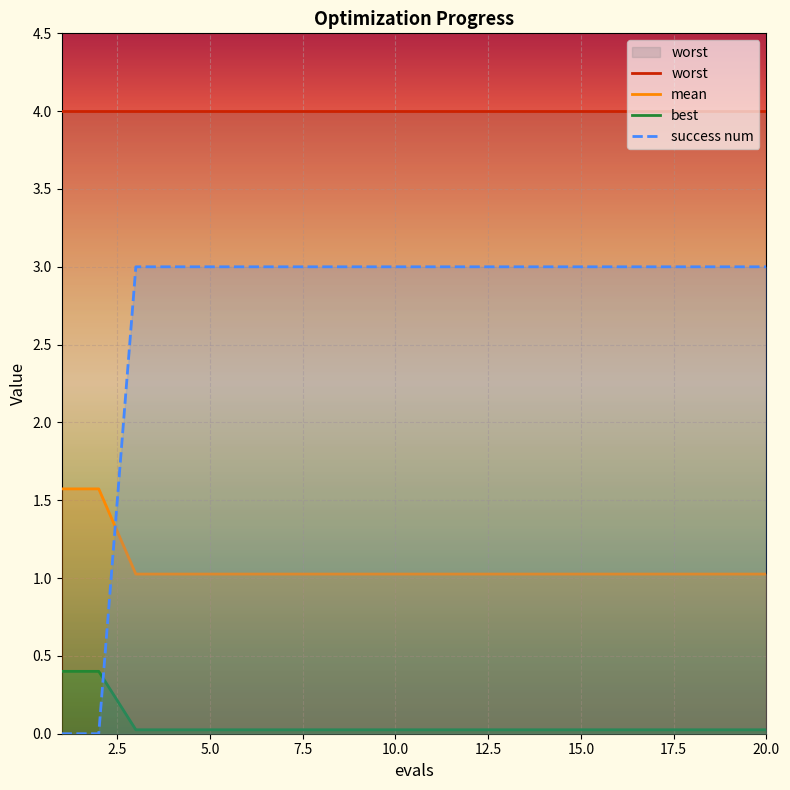

What is the highest value of the success num series?

3.0